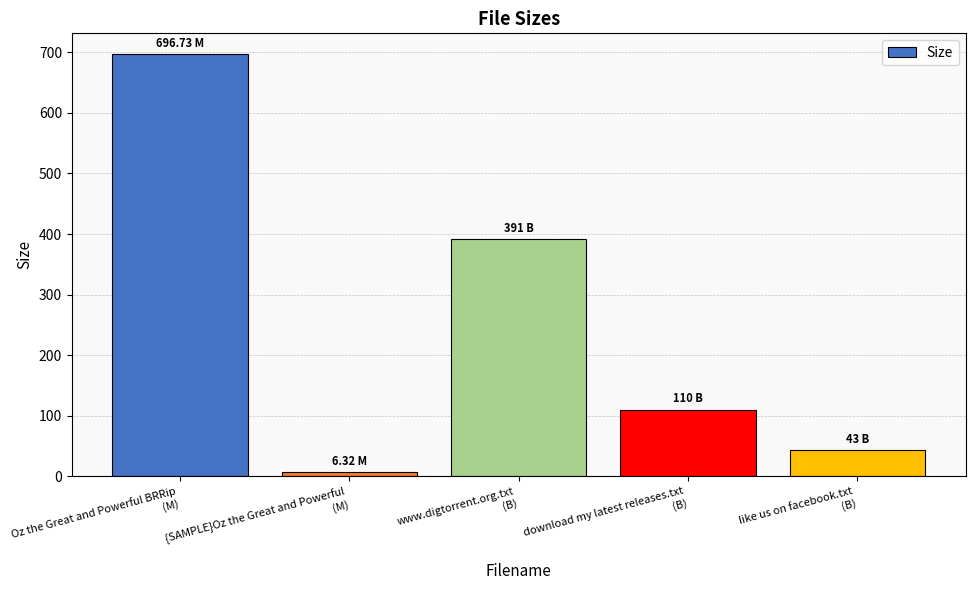

What is the value of the 4th bar from the left?

110.0